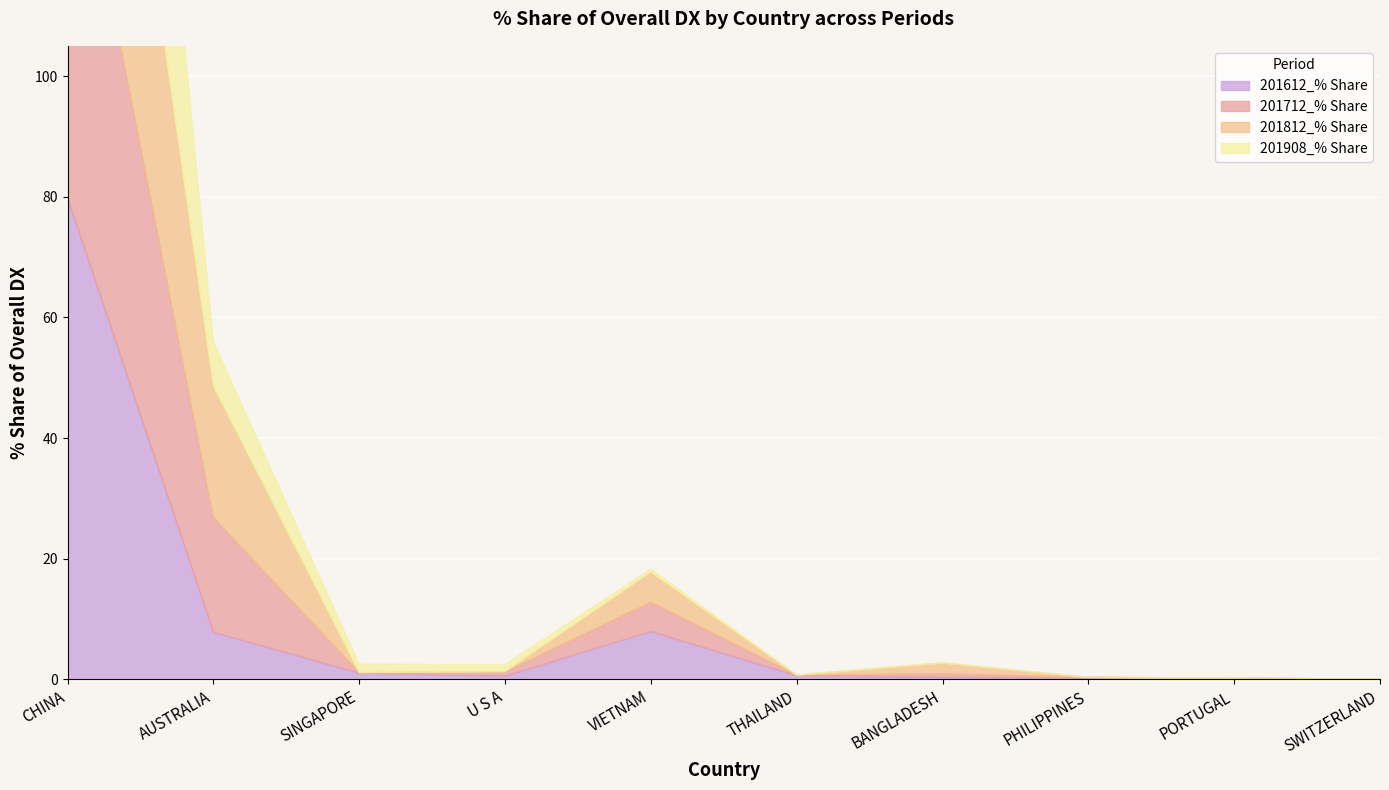

At U S A, list the series in order from largest to smallest.

201908_% Share, 201712_% Share, 201612_% Share, 201812_% Share